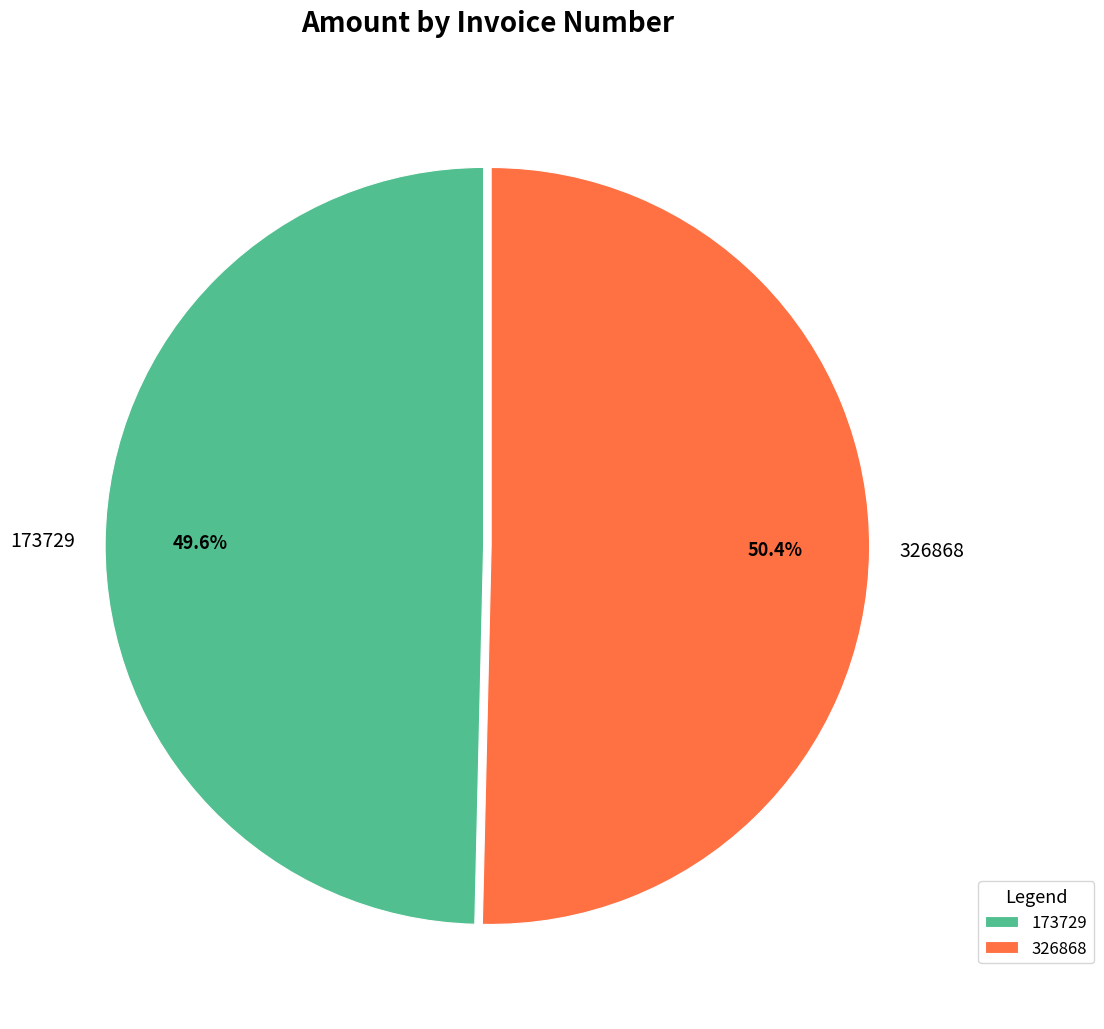

Combined, do 173729 and 326868 account for over 50%?

Yes